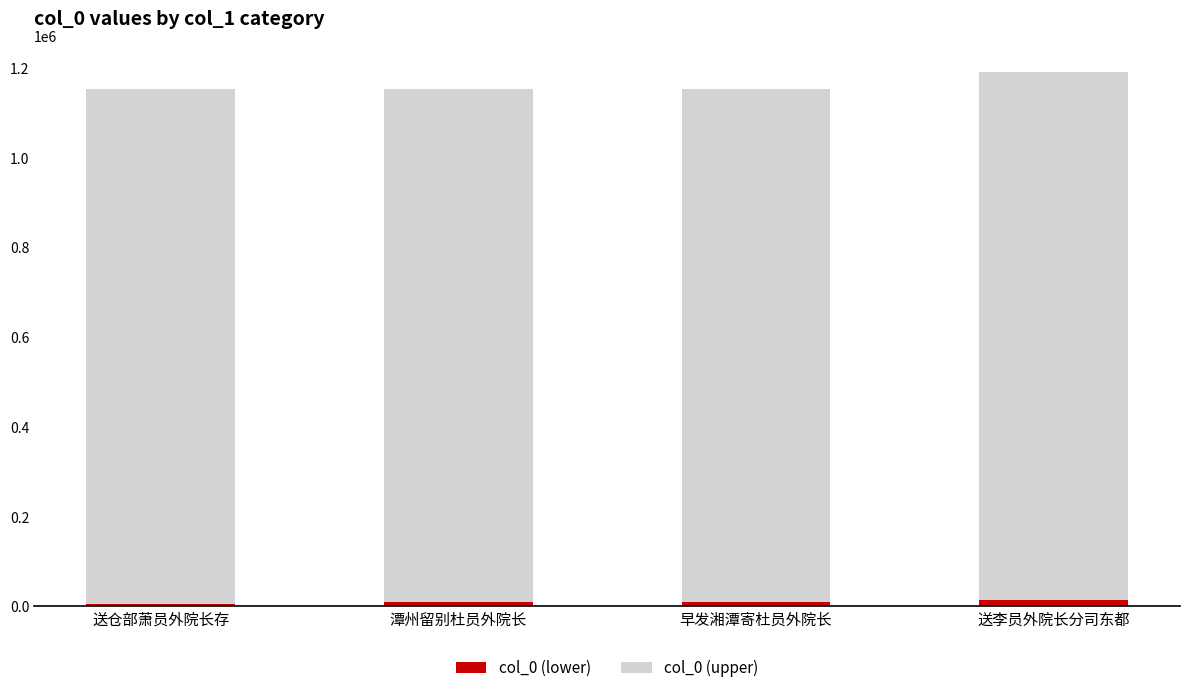

What are all the series names shown in the legend?

col_0 (lower), col_0 (upper)